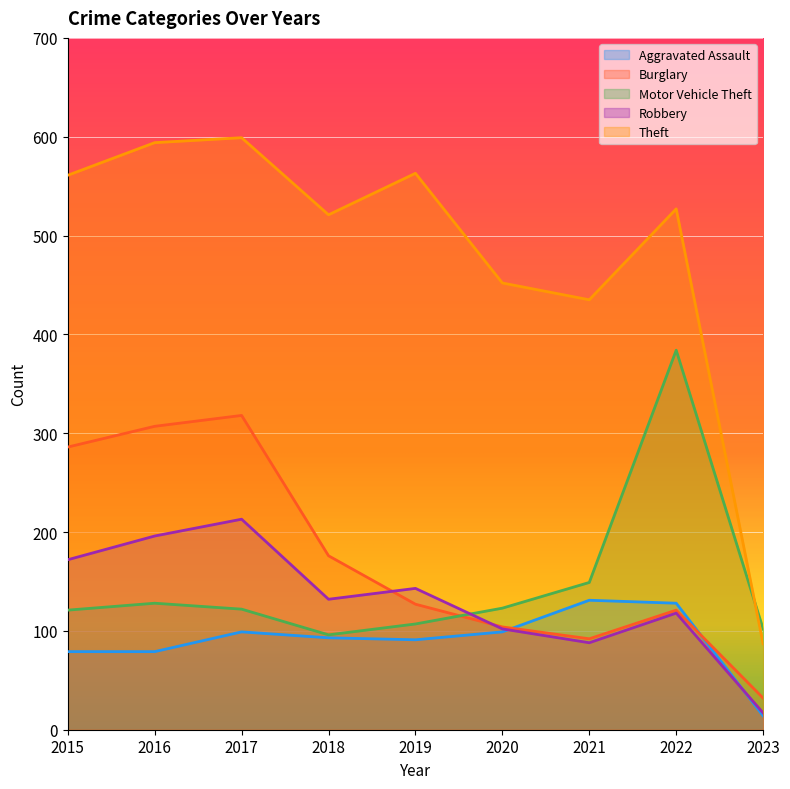

Reading left to right, extract all data points from this chart.

Aggravated Assault: 79	79	99	93	91	99	131	128	14
Burglary: 286	307	318	176	127	104	92	121	32
Motor Vehicle Theft: 121	128	122	96	107	123	149	384	102
Robbery: 172	196	213	132	143	102	88	118	17
Theft: 561	594	599	521	563	452	435	527	87